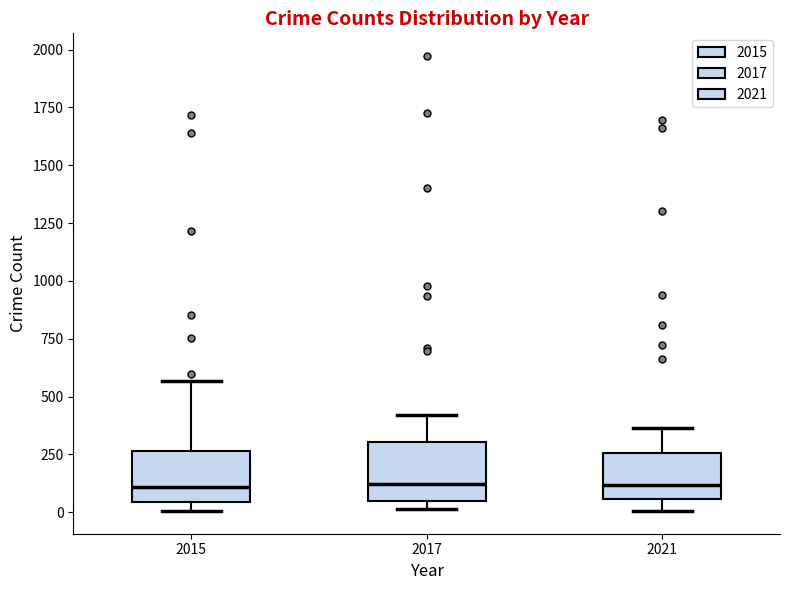

Reading left to right, transcribe this box plot: for each box, give where its median line is, the range the box spans, and where its two whiskers end, as read against the y-axis. The values are not printed on the chart, so give them approximately, as read against the axis.

2015: median 100, box 50 to 250, whiskers 0 to 550
2017: median 100, box 50 to 300, whiskers 0 to 400
2021: median 100, box 50 to 250, whiskers 0 to 350